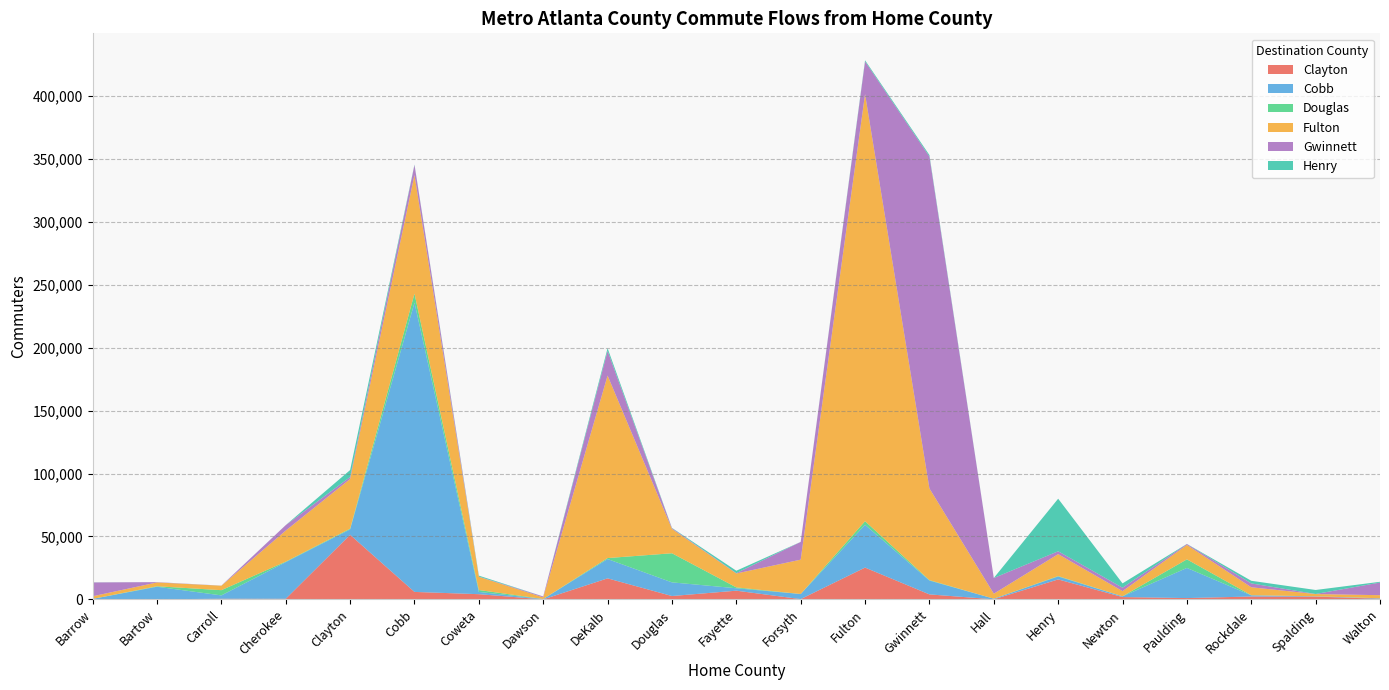

Reading left to right, transcribe all the data shown in this chart.

Clayton: 72	70	499	464	51278	5923	4123	3	16696	2660	6908	208	25255	3959	53	15855	1841	1036	2260	2194	483
Cobb: 306	9968	2666	29158	4348	229846	1800	290	15337	10853	1933	4044	33995	10988	489	2324	549	23944	953	218	370
Douglas: 6	381	4145	386	562	7122	1507	1	787	23122	672	35	2848	351	5	325	48	6811	97	38	29
Fulton: 2087	3033	3529	24657	39462	94222	10498	1294	144980	19326	11059	27270	339310	72835	3960	17441	4108	11462	6310	1780	2444
Gwinnett: 10991	241	68	4315	1564	8028	154	732	19595	624	294	14083	25965	263694	12478	2284	2742	722	3061	55	10053
Henry: 74	7	34	35	5519	342	769	0	2171	209	1881	24	911	1169	8	41749	3418	65	2090	3176	585